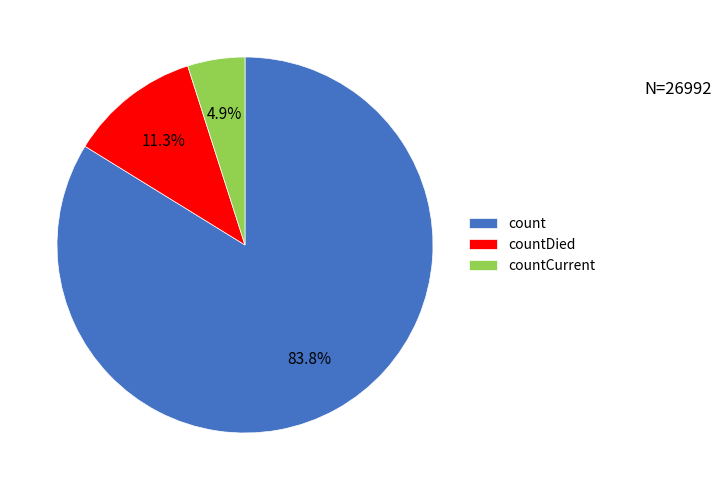

To the nearest percent, what is the combined percentage of count and countDied?

95%